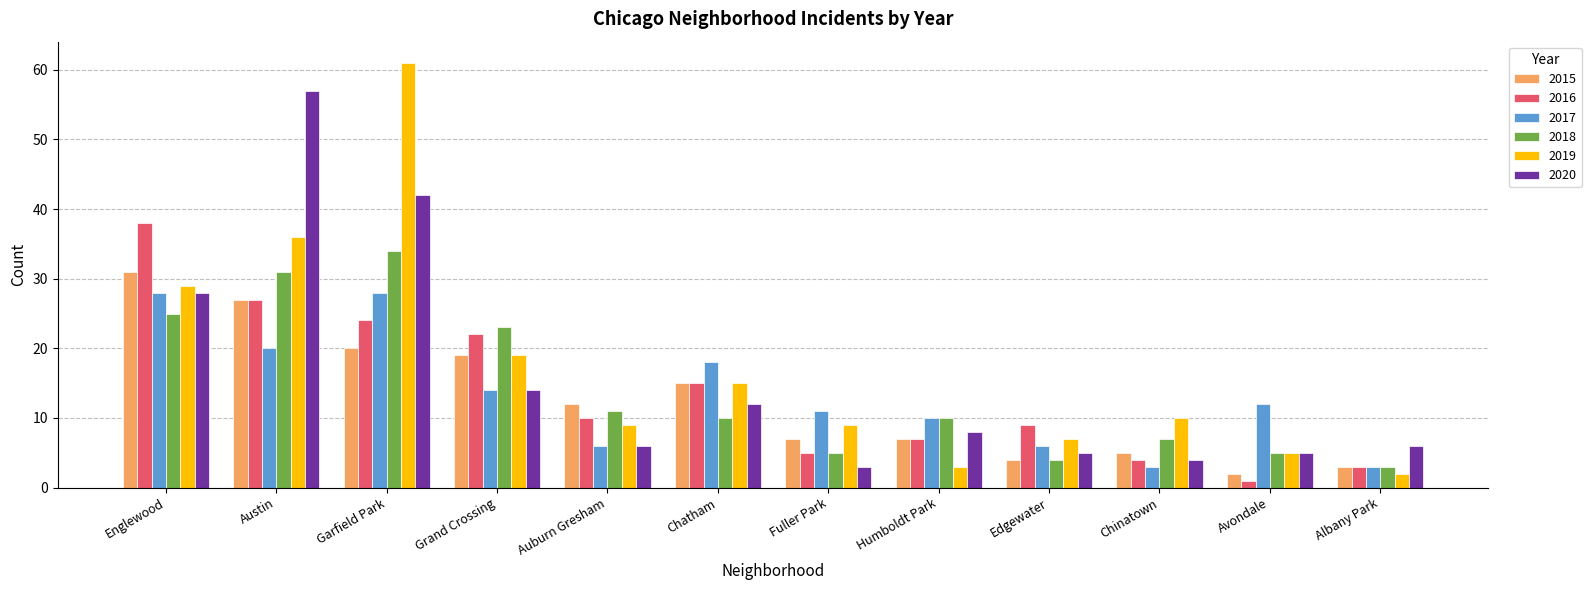

What is the difference between the maximum and second lowest values in the 2016 series?

35